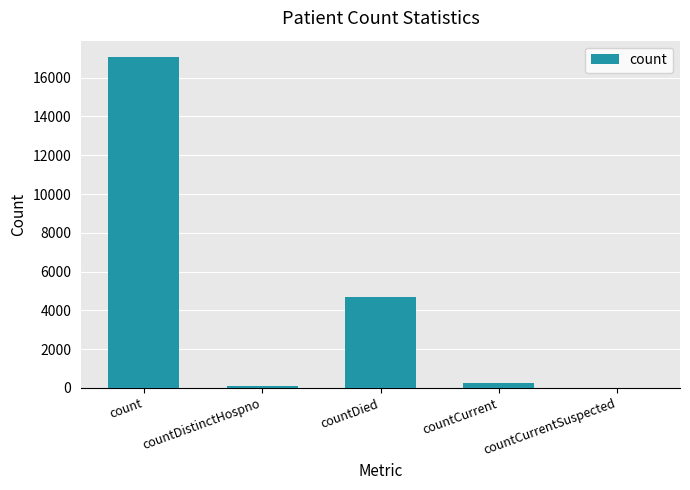

The value at countDistinctHospno is 70. True or false?

True